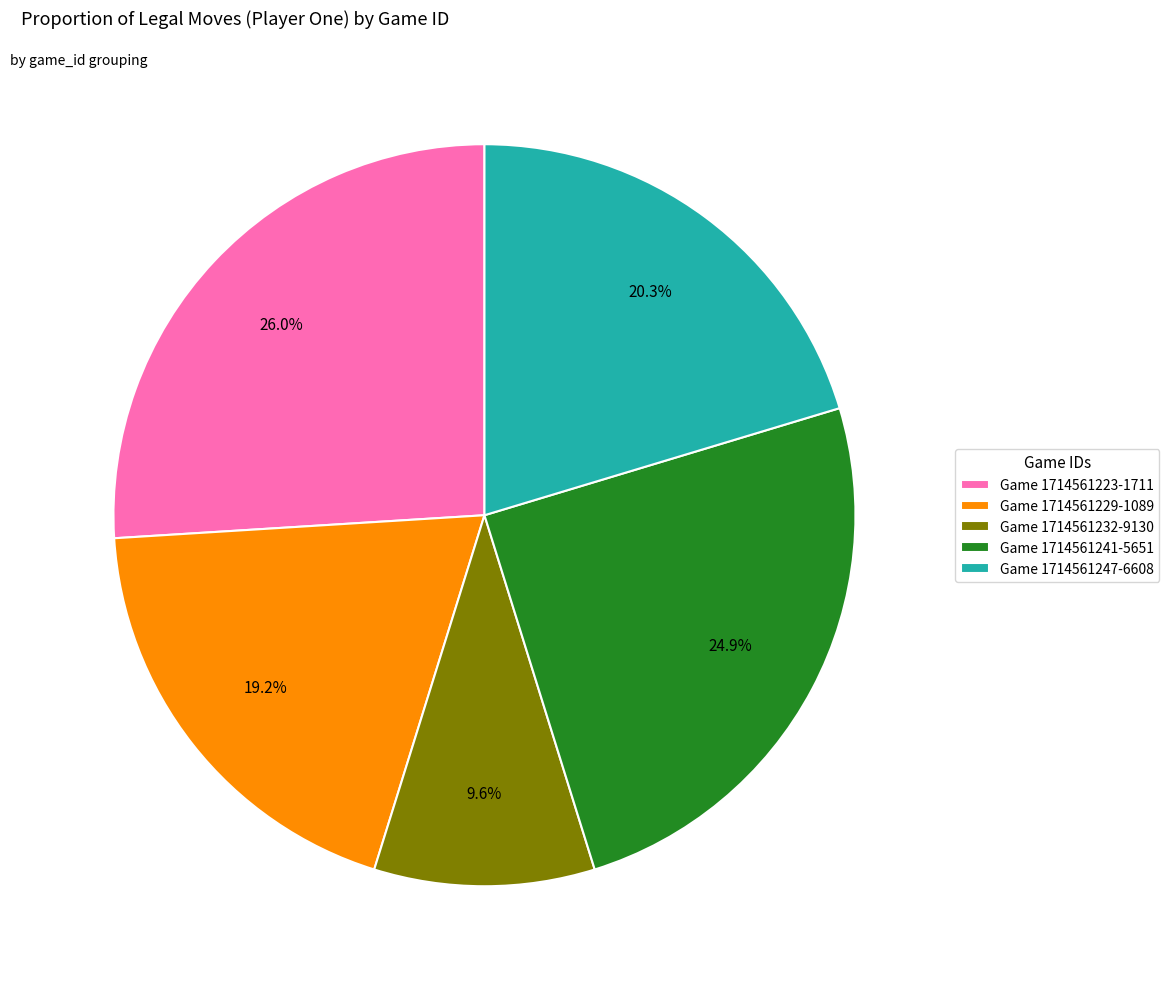

Rank the categories by value from highest to lowest.

Game 1714561223-1711, Game 1714561241-5651, Game 1714561247-6608, Game 1714561229-1089, Game 1714561232-9130